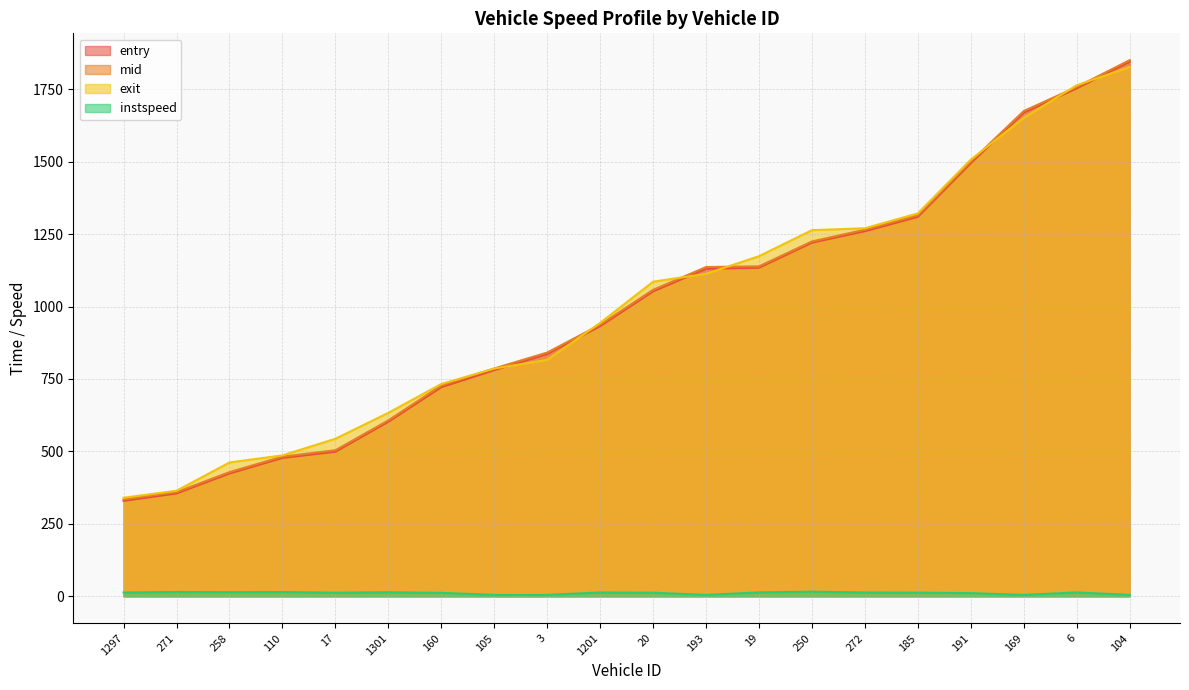

How many lines are shown in the chart?

4